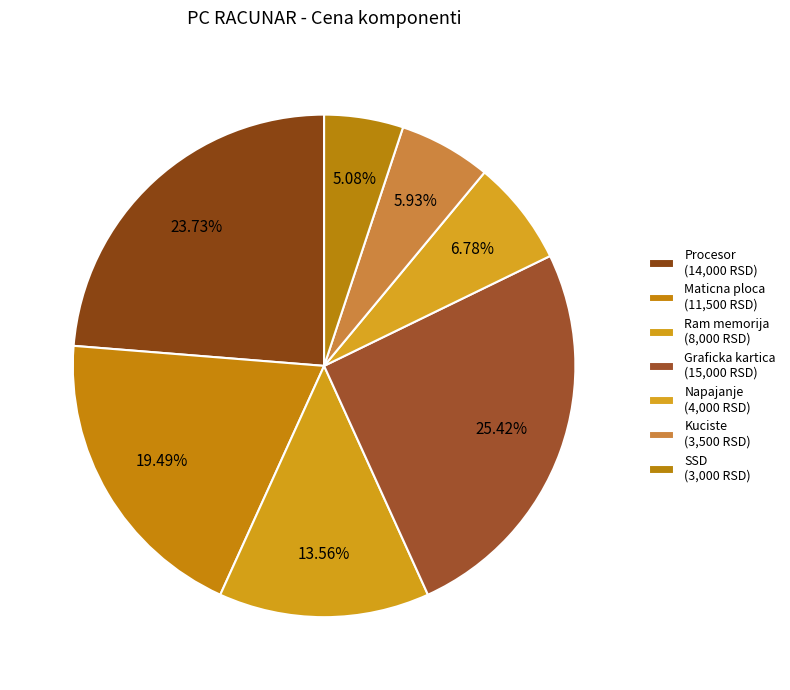

Rank the categories by value from lowest to highest.

SSD, Kuciste, Napajanje, Ram memorija, Maticna ploca, Procesor, Graficka kartica